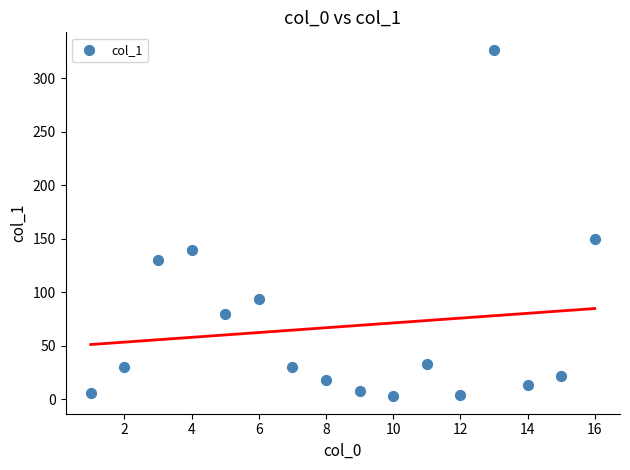

What Y value in the scatter plot is closest to 164?

149.7